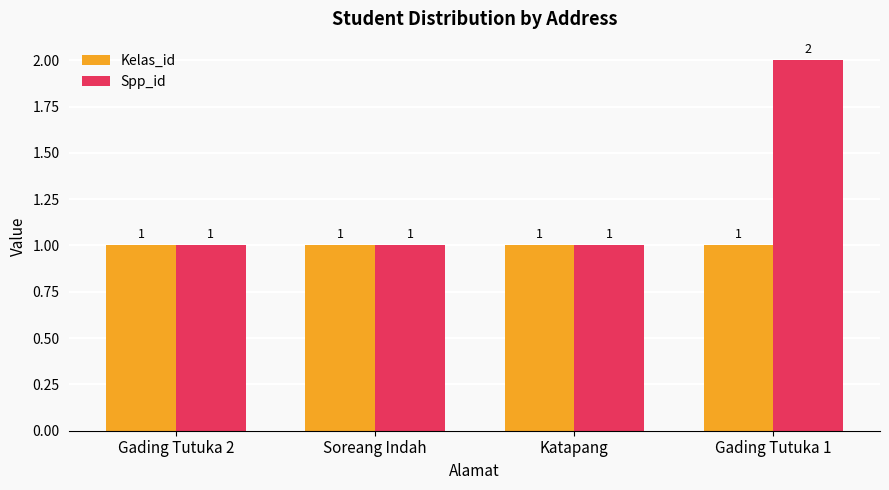

What is the value of the Kelas_id bar at the 2nd from the left?

1